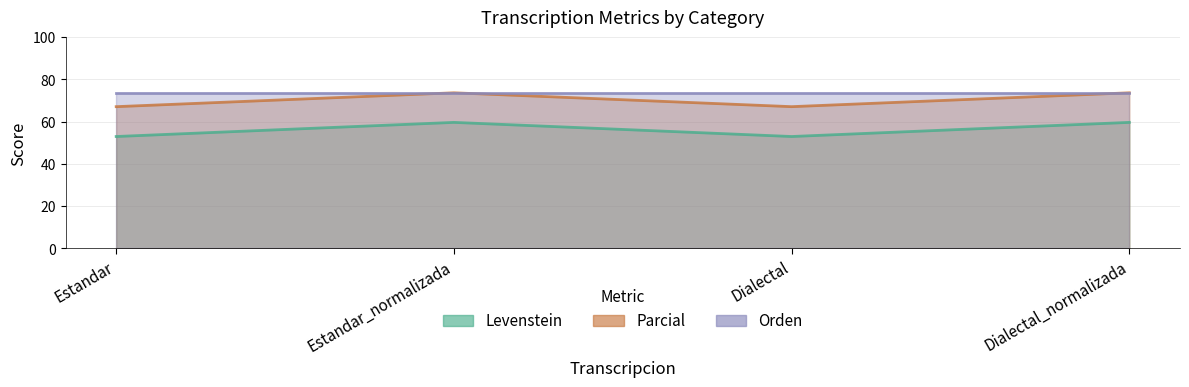

Is it true that Levenstein equals 52.9 at Dialectal?

True